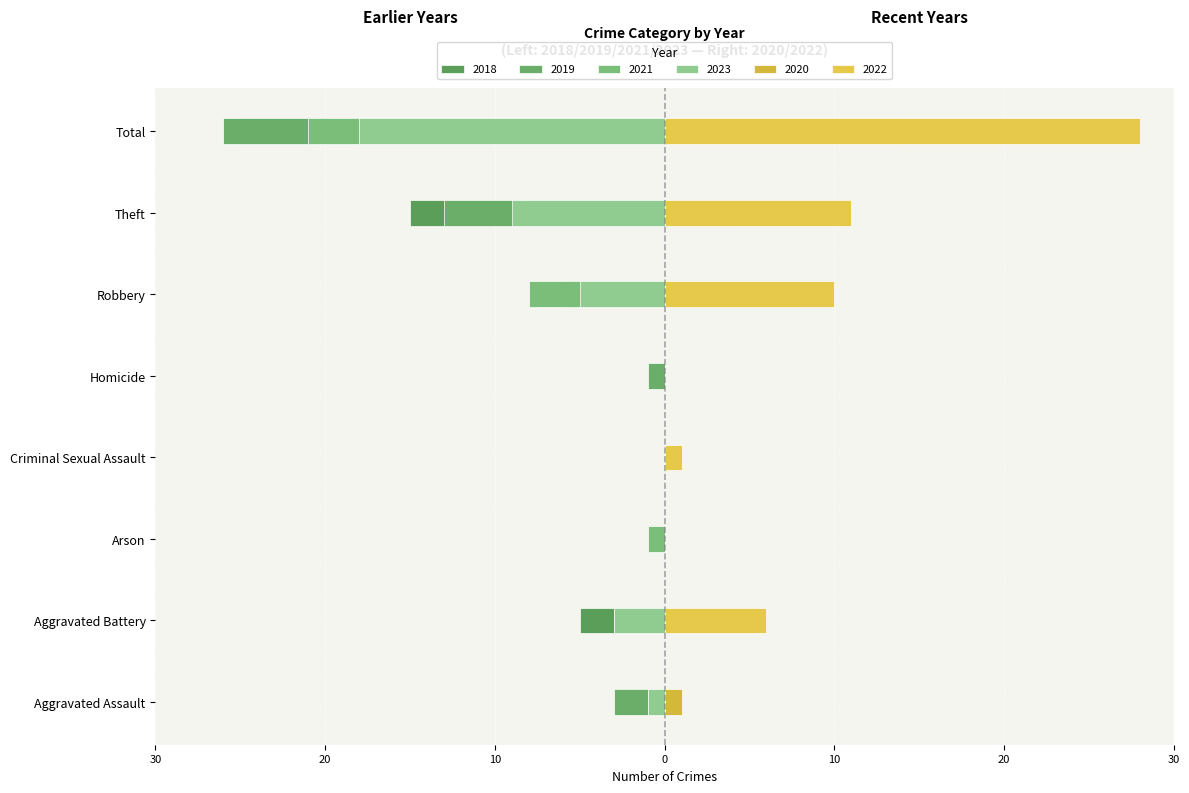

How many data points in 2021 are less than -1?

4